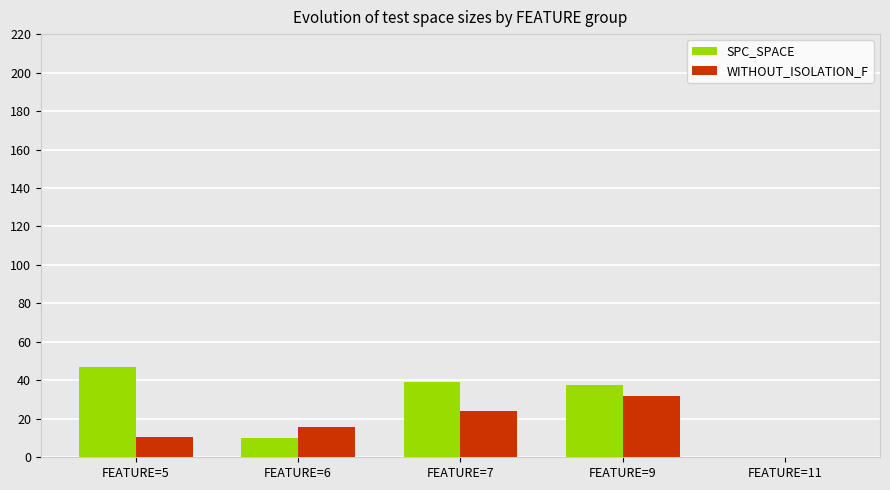

What is the sum of all SPC_SPACE values?

133.7